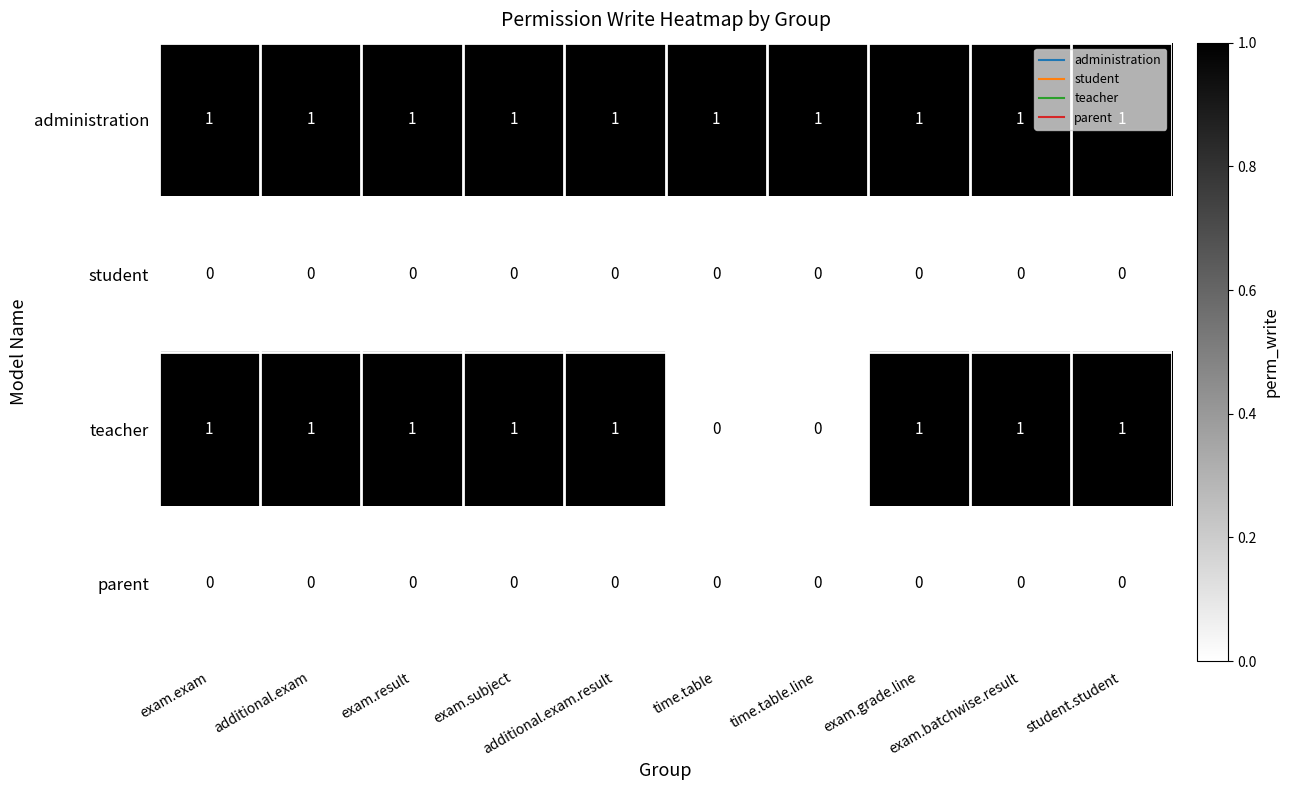

At how many categories does at least one series exceed 0?

10